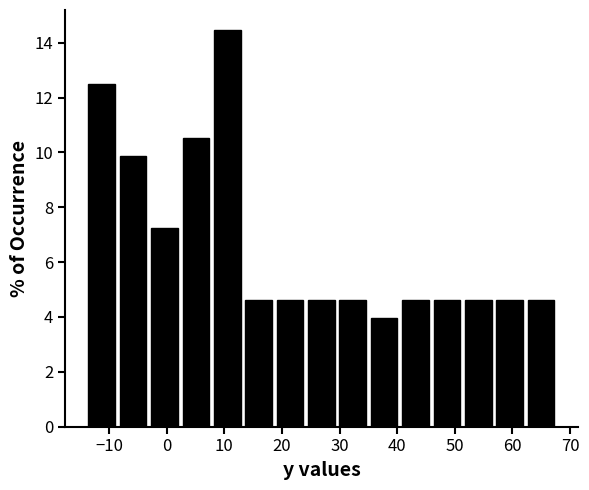

What is the height of the bar covering 46 to 51 on the x-axis? Neither the bar edges nor the heights are printed on the chart, so give them approximately, as read against the axes.

4.6